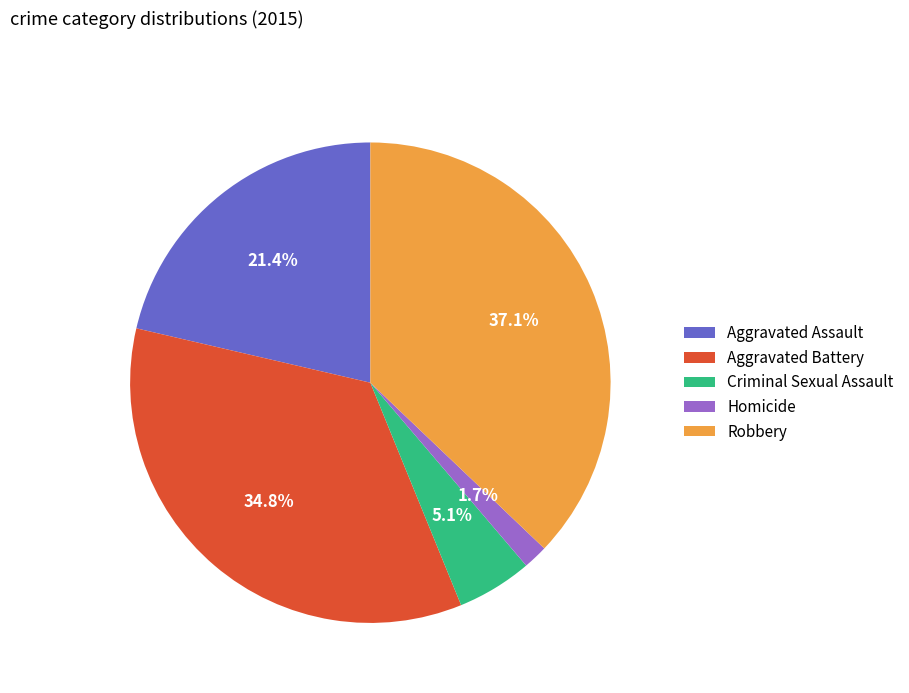

Between Robbery and Homicide, which is larger?

Robbery